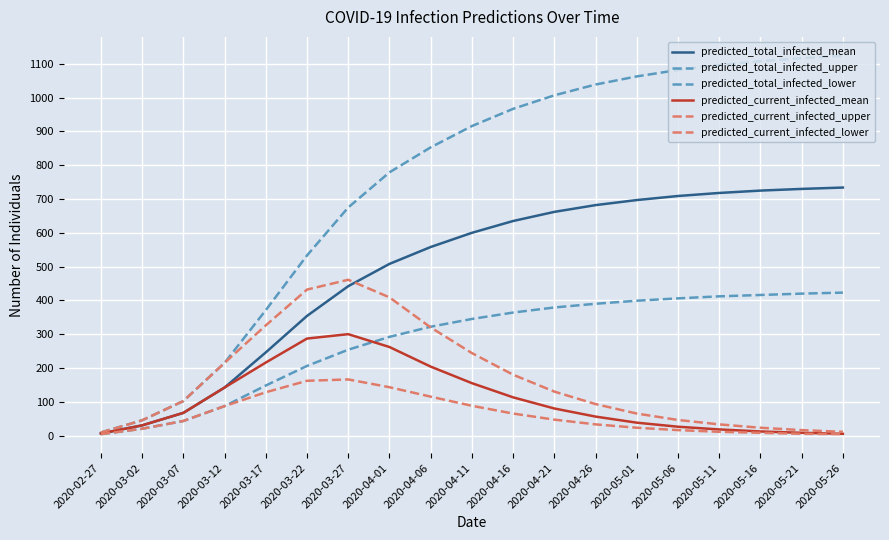

After their last crossing, which series has the higher values: predicted_total_infected_lower or predicted_current_infected_upper?

predicted_total_infected_lower